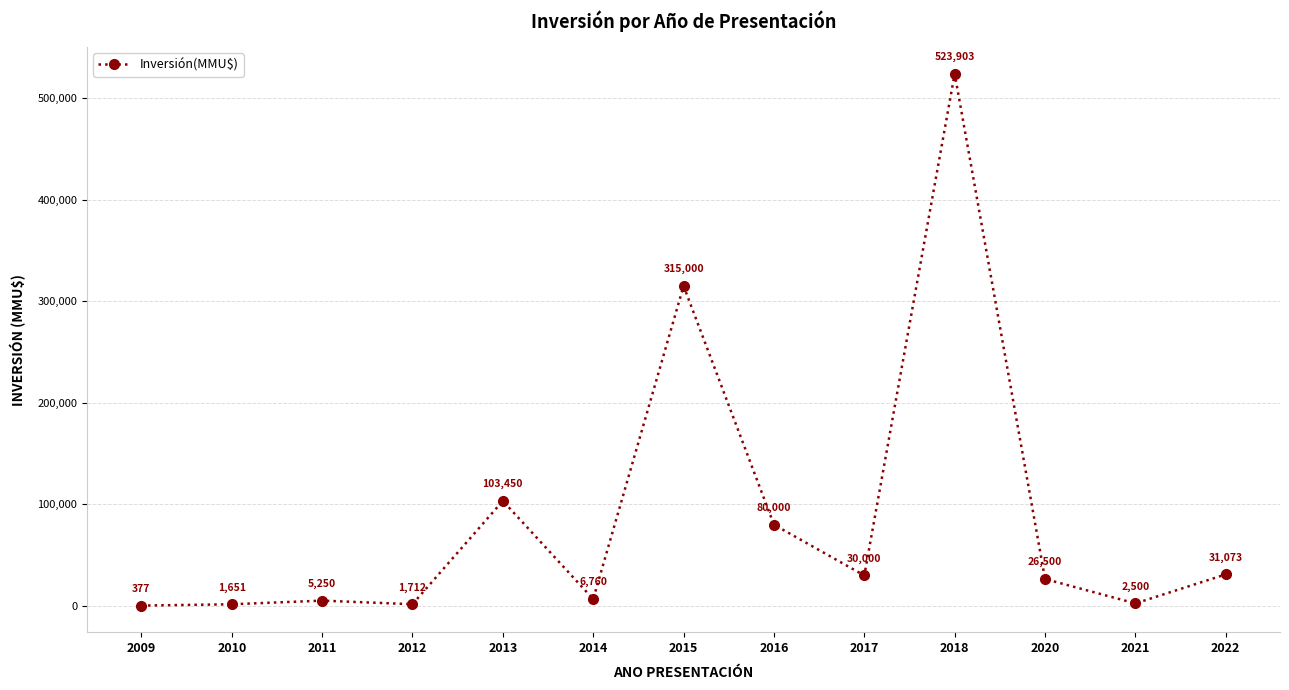

What is the difference between the values at 2020 and 2013?

76950